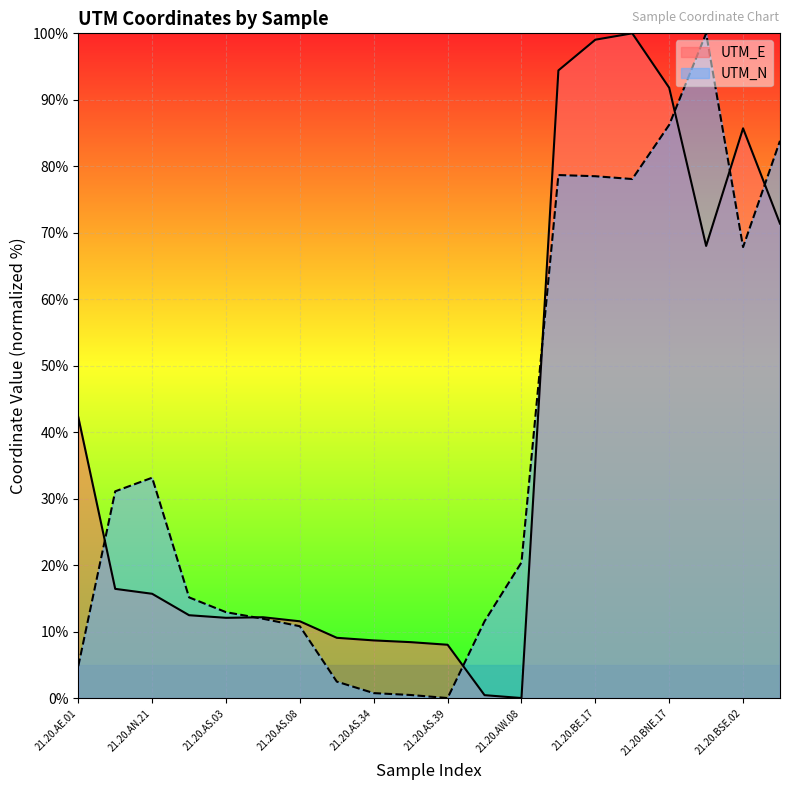

Read the UTM_E value at 21.20.AN.21.

15.7